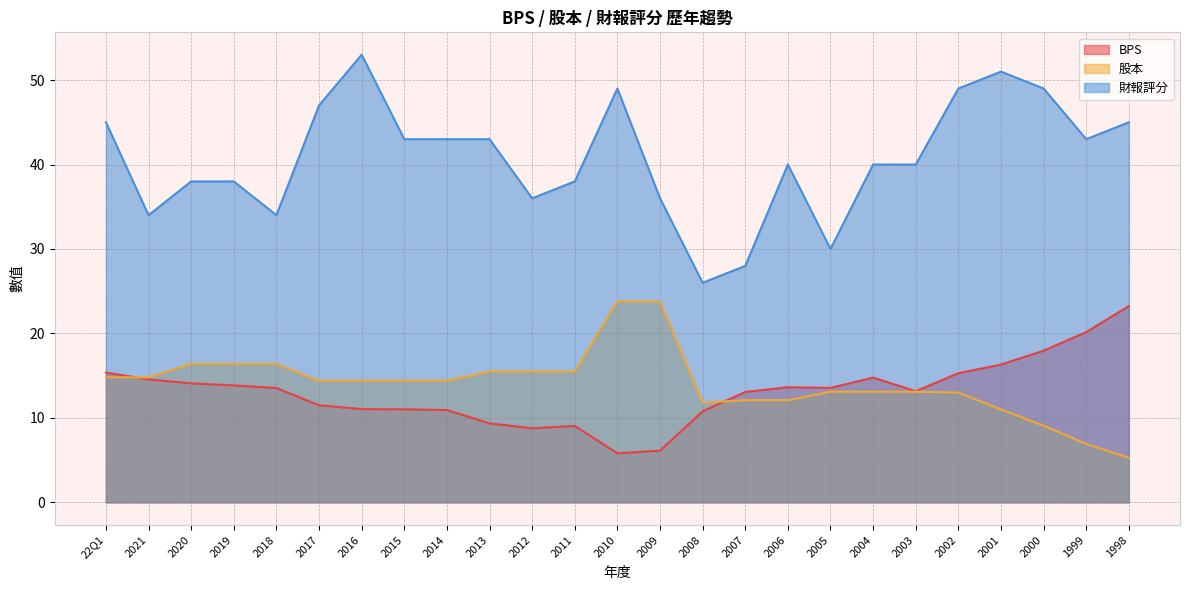

How many lines are shown in the chart?

3